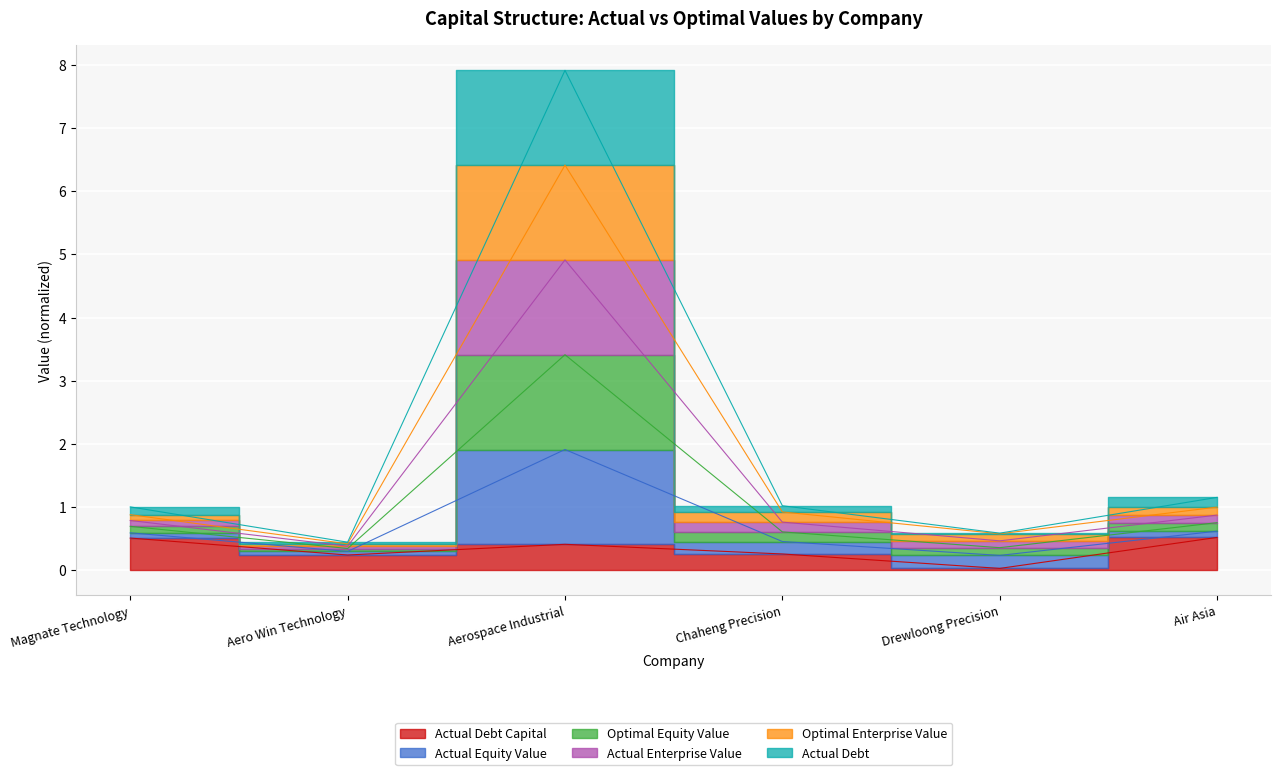

What is the difference between the highest and lowest values at Aerospace Industrial?

7.5